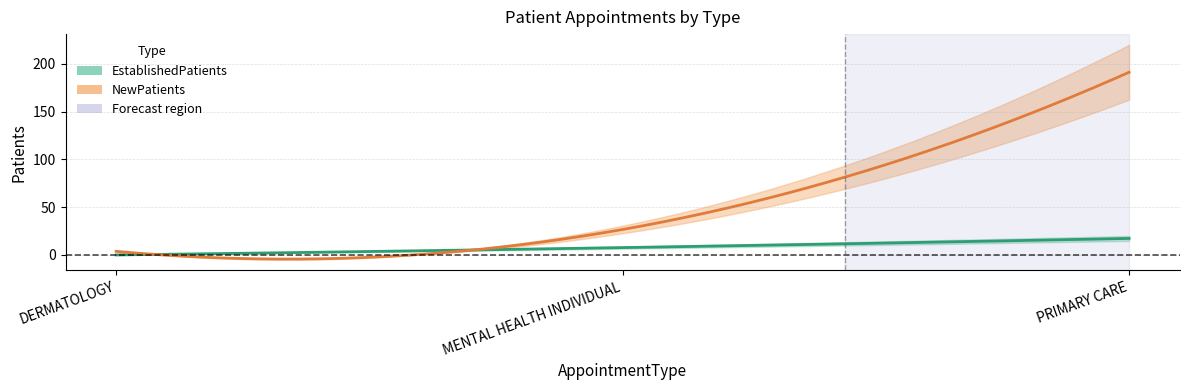

What is the lowest value of the NewPatients series?

3.8